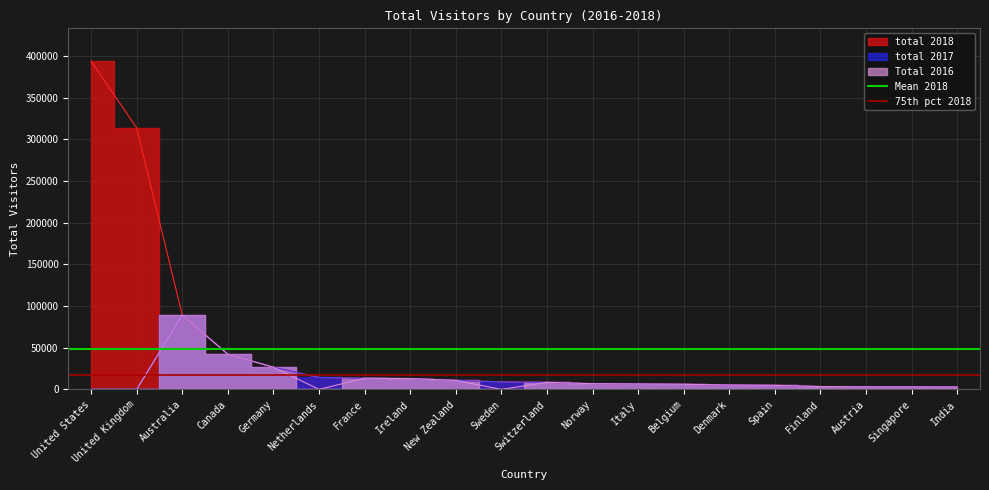

What is the label of the 2nd point from the left?

United Kingdom